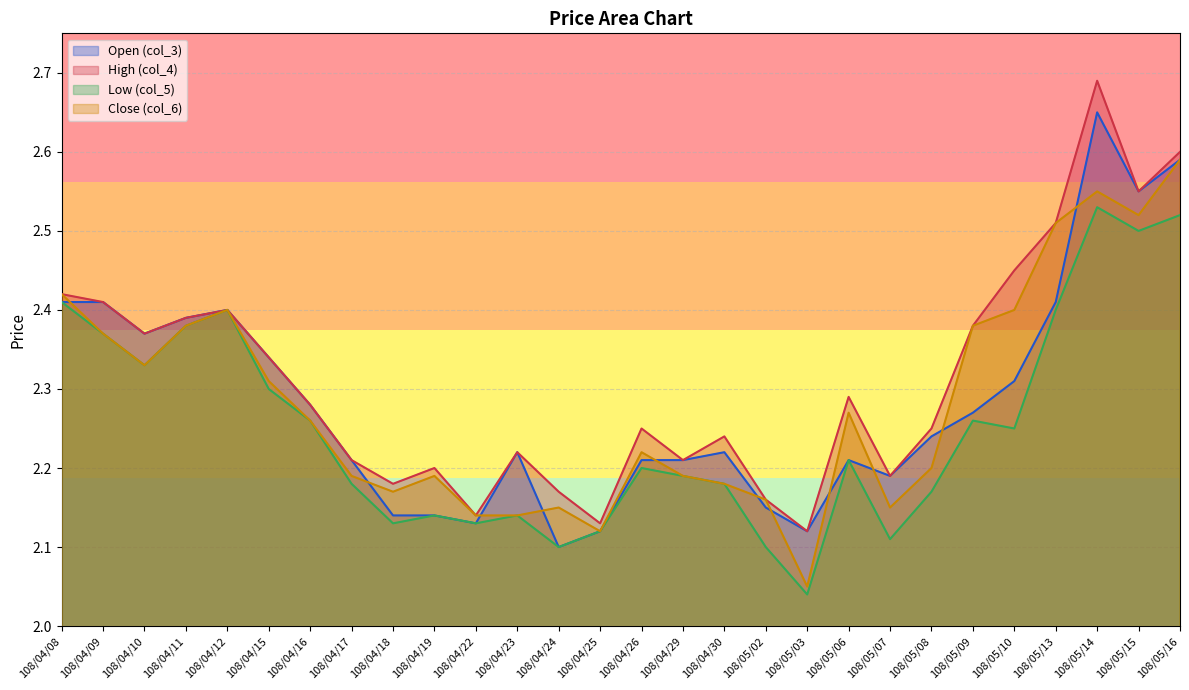

What is the difference between the second highest and second lowest values in the Low (col_5) series?

0.4